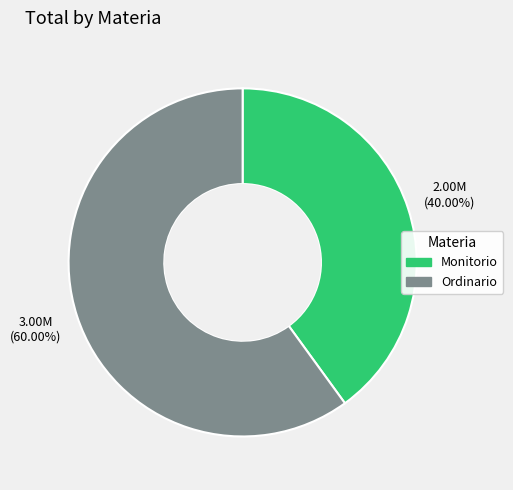

To the nearest percent, what is the difference between the largest and smallest slice percentages?

20%